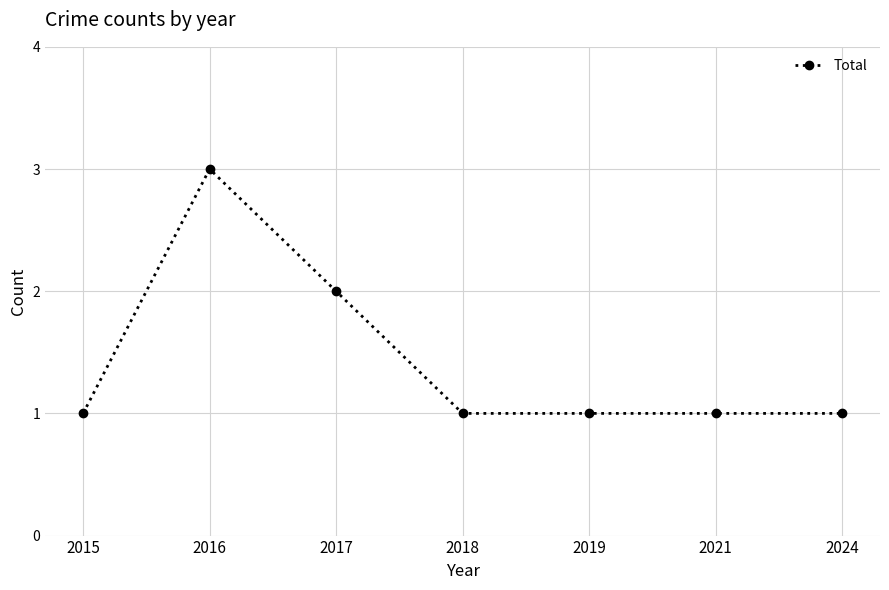

Reading right to left, what are all the values shown in this chart?

1	1	1	1	2	3	1